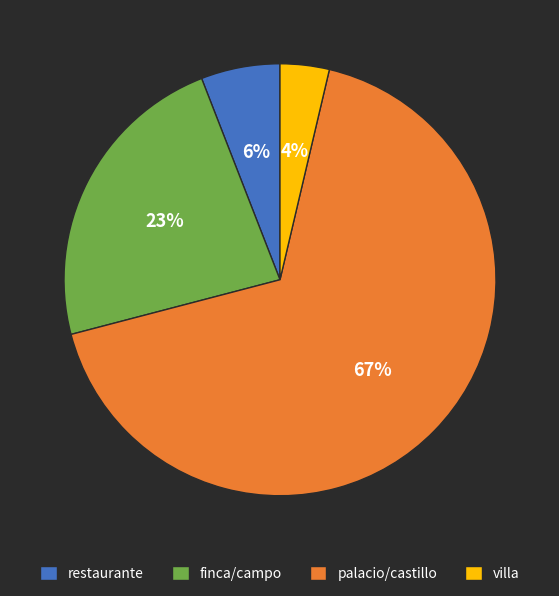

To the nearest percent, what percentage of the pie is villa?

4%